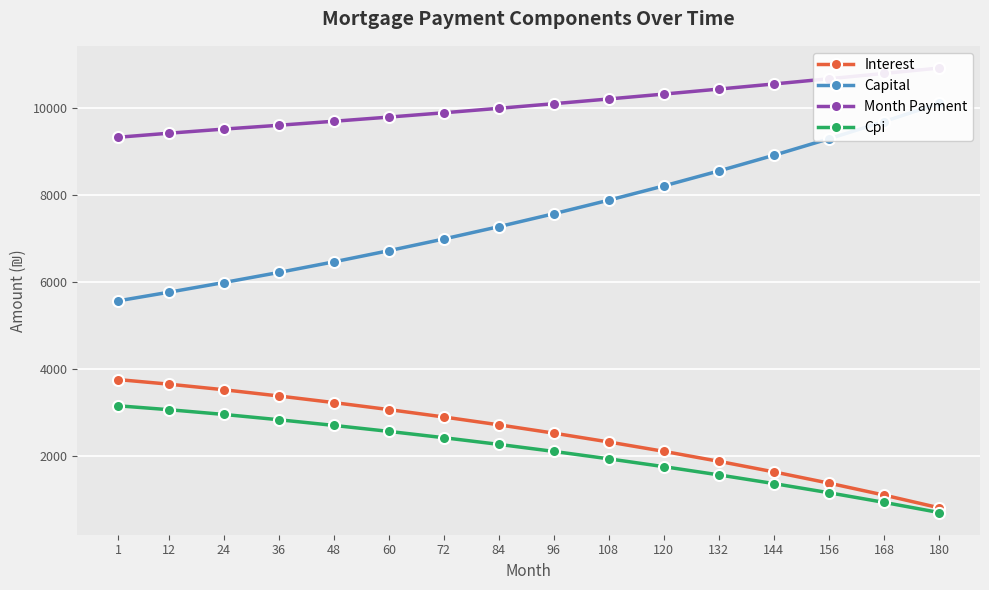

At how many categories does at least one series exceed 9589?

13